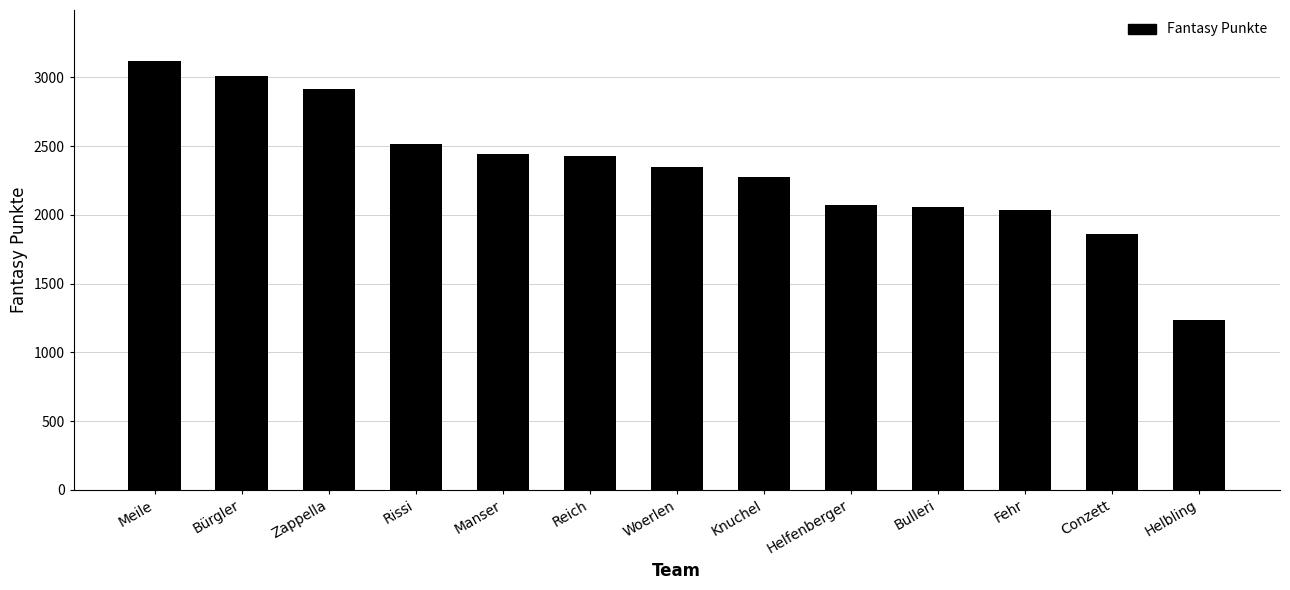

What is the label of the 12th bar from the right?

Bürgler